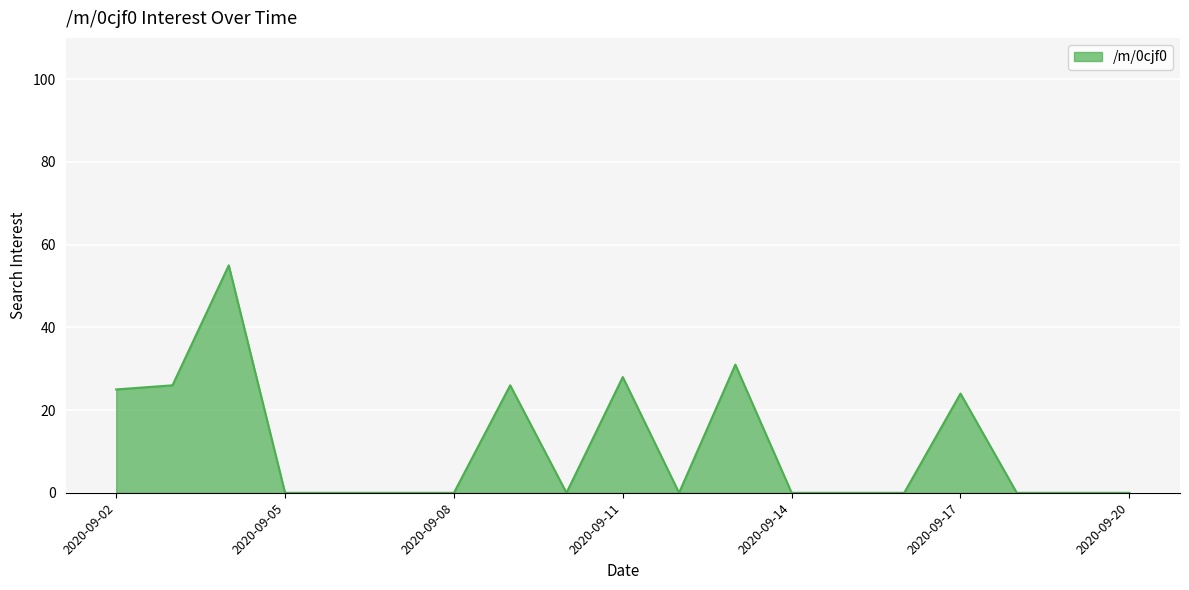

What is the greatest value displayed?

55